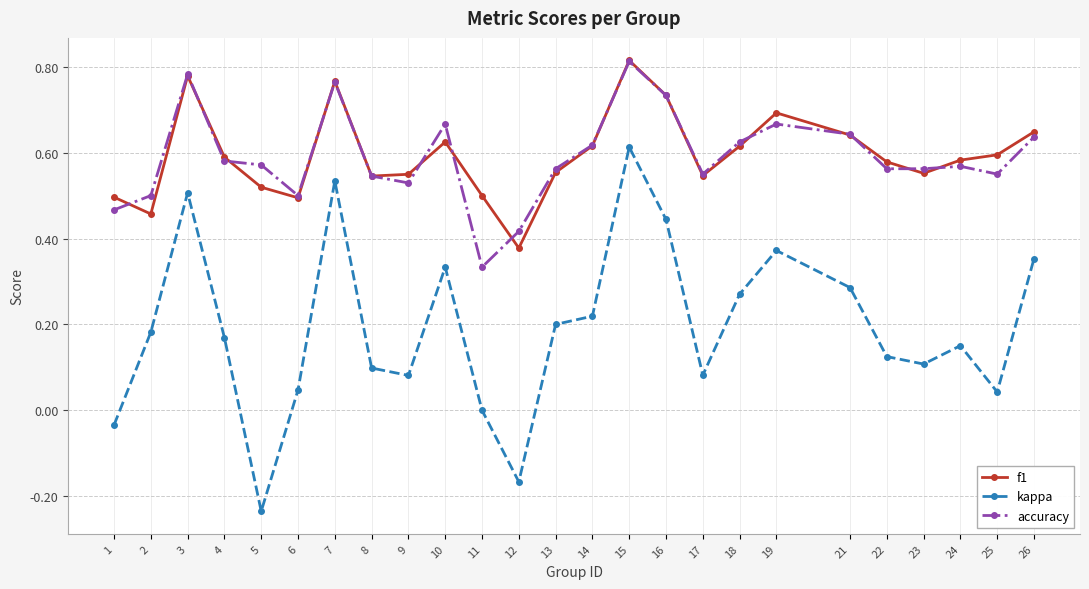

True or false: accuracy has a value of 0.6 at 5.

True